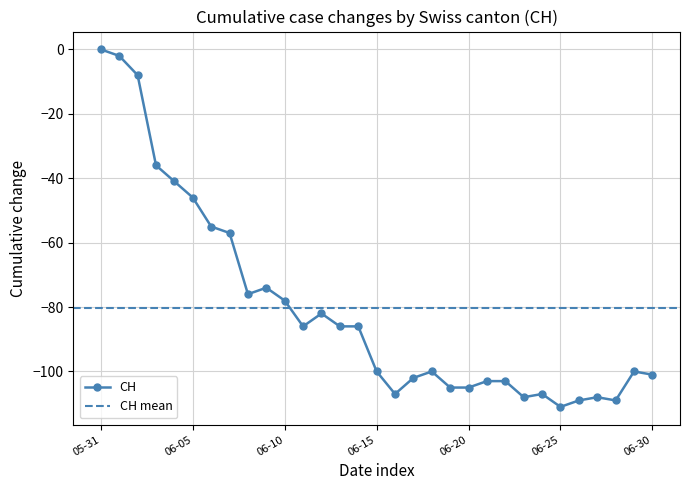

Between 2020-06-15 and 2020-06-17, which is larger?

2020-06-15